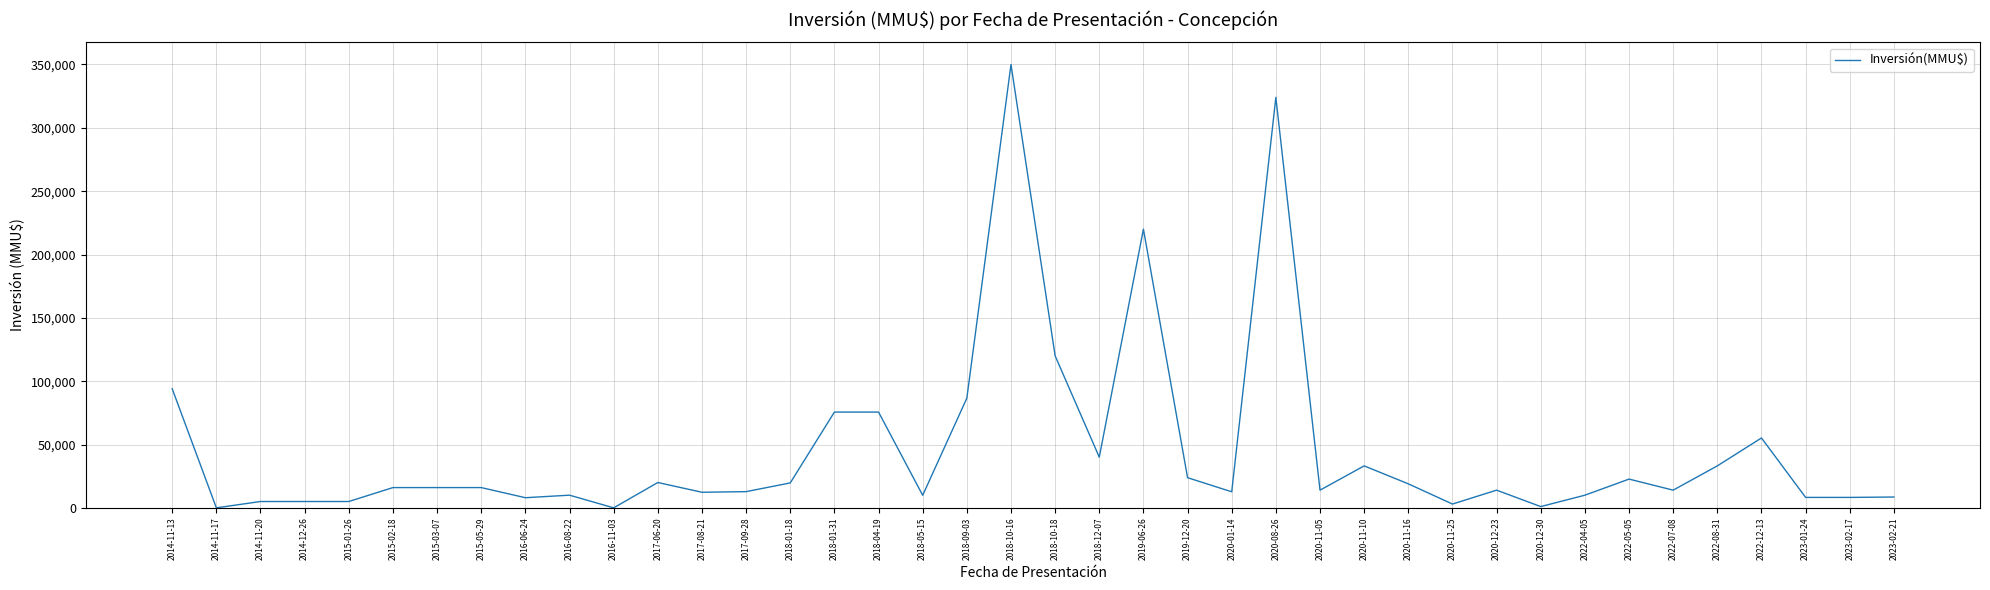

Is it true that the value at 2018-01-31 is 75610?

True